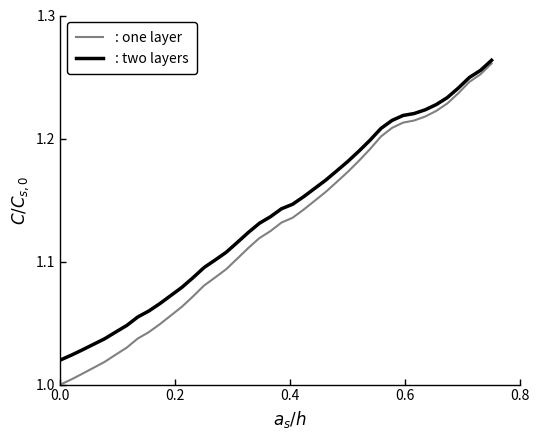

What is the lowest value of the : two layers series?

1.0